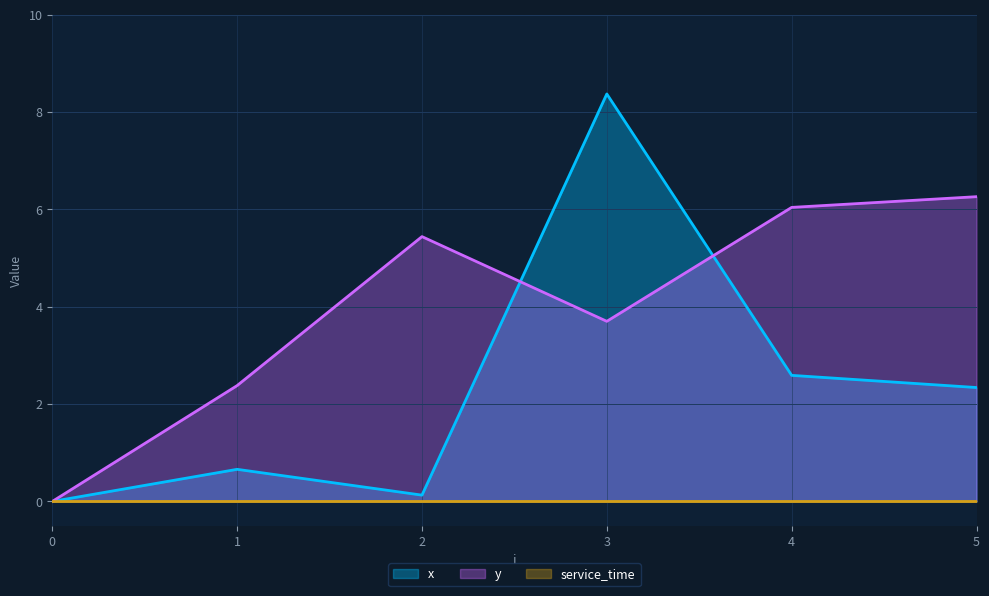

Does the chart display data point markers on the line(s)?

No